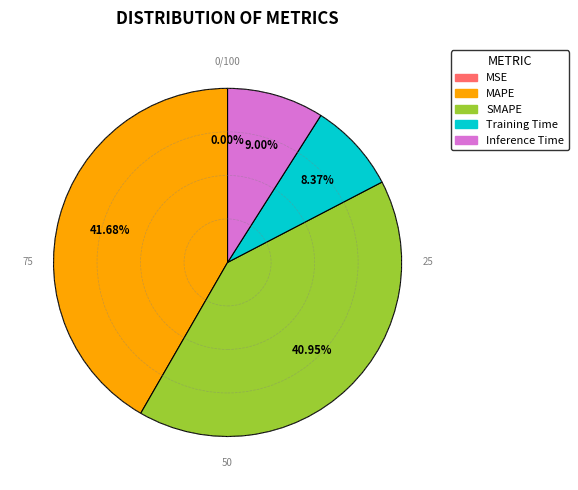

Does MAPE represent more than half of the total?

No